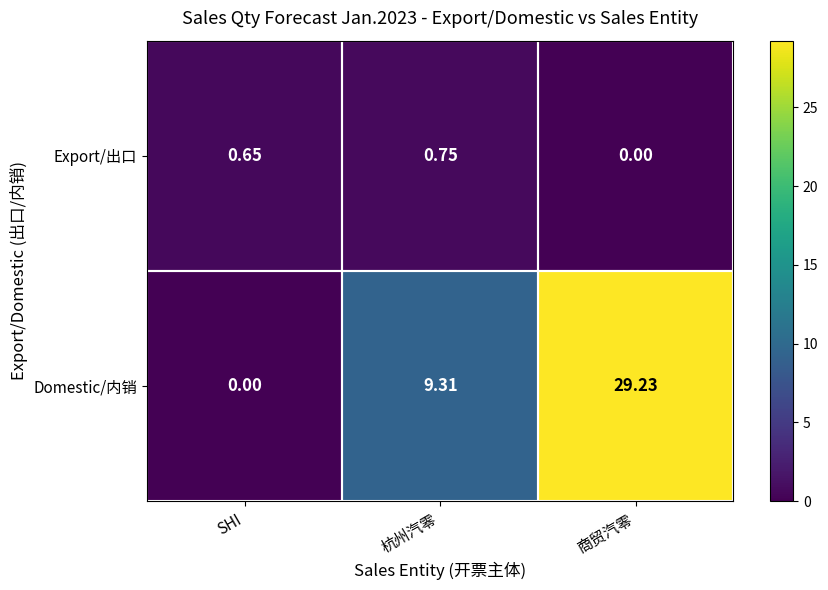

Rank the series by their average value, from highest to lowest.

Domestic/内销, Export/出口